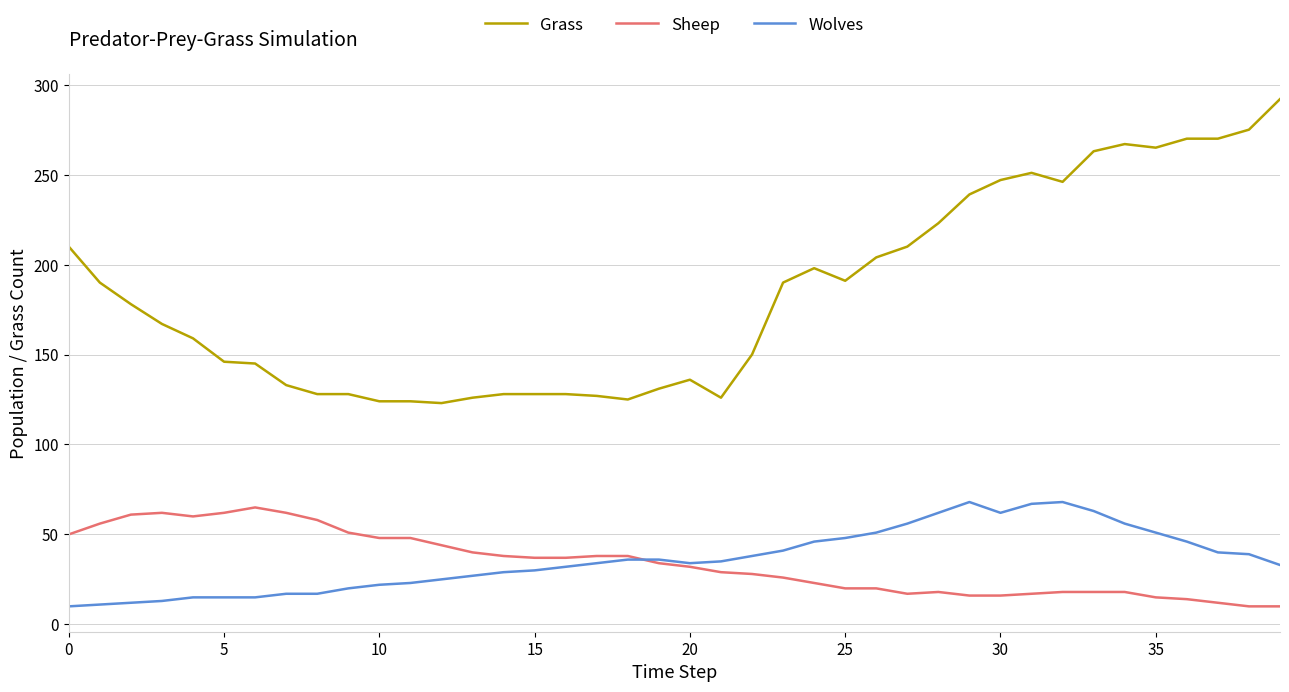

Which series has the widest spread of values?

Grass